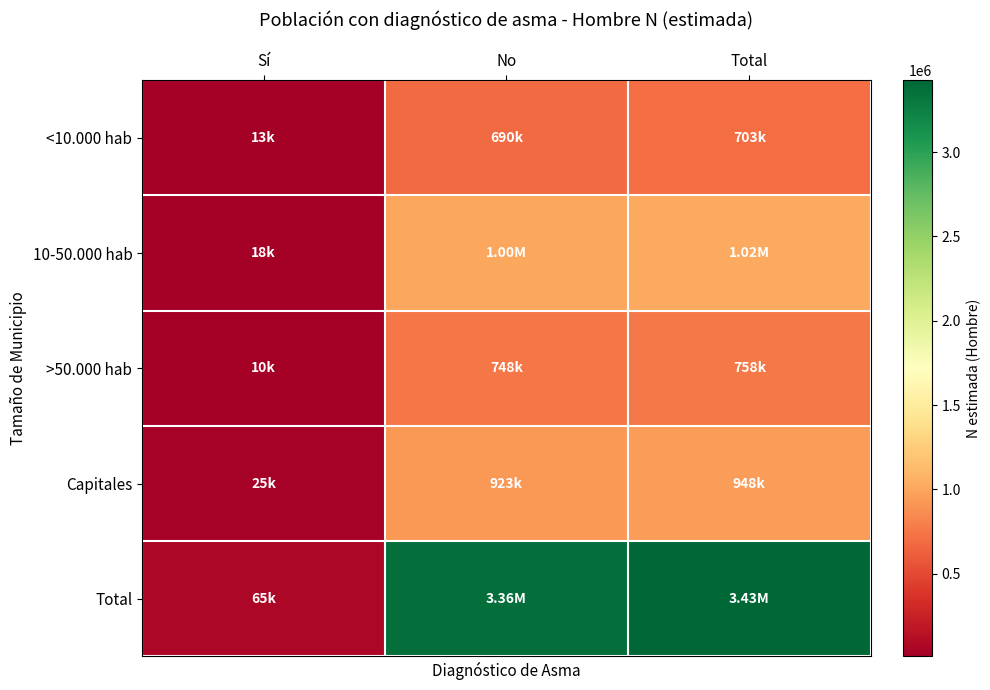

Rank the series at Sí from highest to lowest value.

Total, Capitales, 10-50.000 hab, <10.000 hab, >50.000 hab